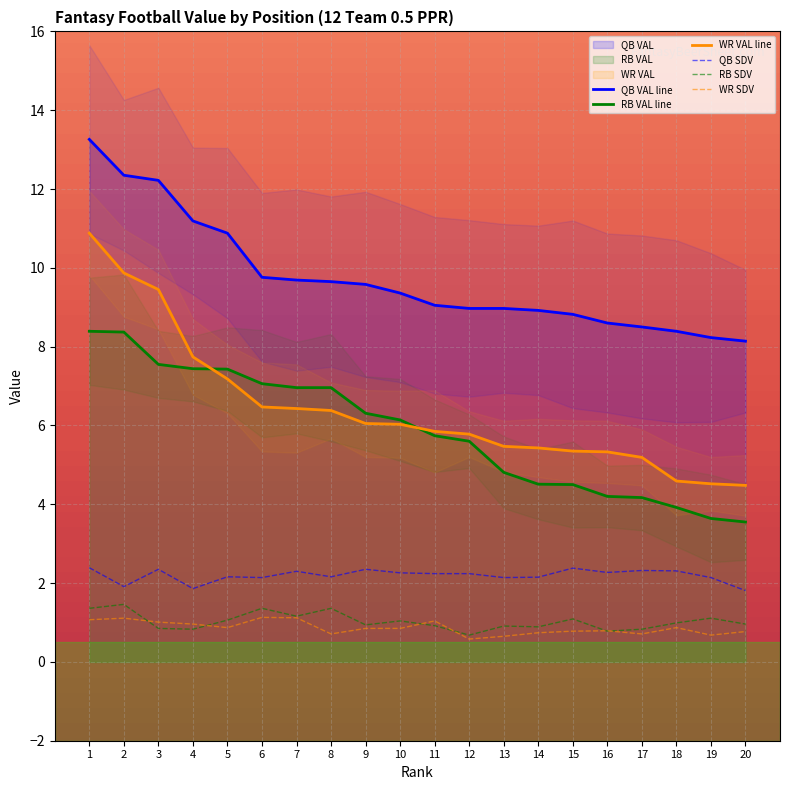

Reading right to left, extract all data points from this chart.

QB VAL line: 20=8.1	19=8.2	18=8.4	17=8.5	16=8.6	15=8.8	14=8.9	13=9.0	12=9.0	11=9.1	10=9.4	9=9.6	8=9.7	7=9.7	6=9.8	5=10.9	4=11.2	3=12.2	2=12.3	1=13.3
RB VAL line: 20=3.5	19=3.6	18=3.9	17=4.2	16=4.2	15=4.5	14=4.5	13=4.8	12=5.6	11=5.7	10=6.1	9=6.3	8=7.0	7=7.0	6=7.1	5=7.4	4=7.4	3=7.5	2=8.4	1=8.4
WR VAL line: 20=4.5	19=4.5	18=4.6	17=5.2	16=5.3	15=5.3	14=5.4	13=5.5	12=5.8	11=5.8	10=6.0	9=6.0	8=6.4	7=6.4	6=6.5	5=7.2	4=7.7	3=9.4	2=9.9	1=10.9
QB SDV: 20=1.8	19=2.1	18=2.3	17=2.3	16=2.3	15=2.4	14=2.1	13=2.1	12=2.2	11=2.2	10=2.3	9=2.4	8=2.2	7=2.3	6=2.1	5=2.2	4=1.9	3=2.4	2=1.9	1=2.4
RB SDV: 20=1.0	19=1.1	18=1.0	17=0.8	16=0.8	15=1.1	14=0.9	13=0.9	12=0.7	11=0.9	10=1.0	9=0.9	8=1.4	7=1.2	6=1.4	5=1.1	4=0.8	3=0.8	2=1.5	1=1.4
WR SDV: 20=0.8	19=0.7	18=0.9	17=0.7	16=0.8	15=0.8	14=0.7	13=0.7	12=0.6	11=1.0	10=0.8	9=0.8	8=0.7	7=1.1	6=1.1	5=0.9	4=1.0	3=1.0	2=1.1	1=1.1